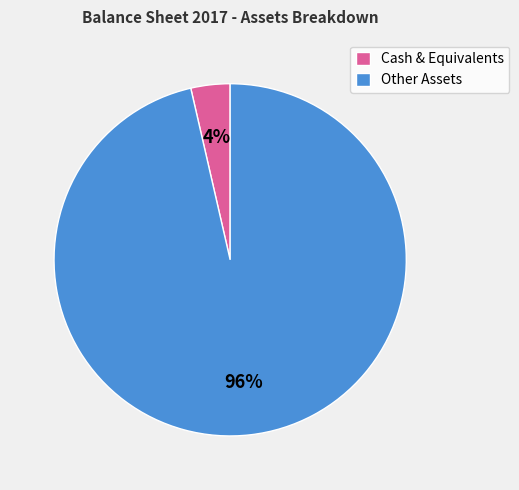

Does Other Assets account for over 50% of the chart?

Yes